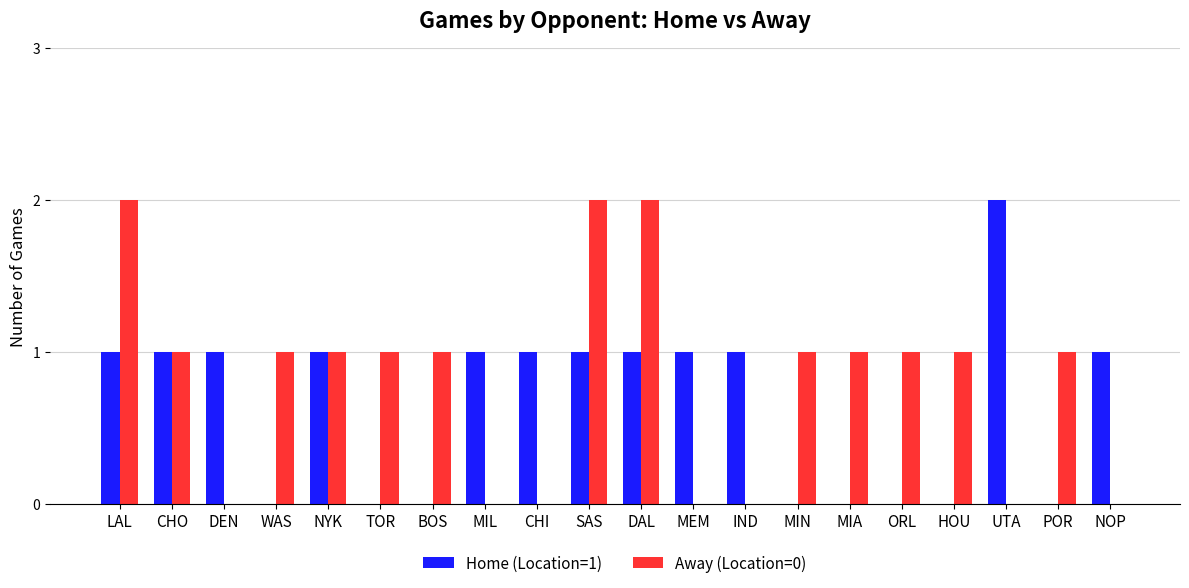

Which series has the largest total across all categories?

Away (Location=0)